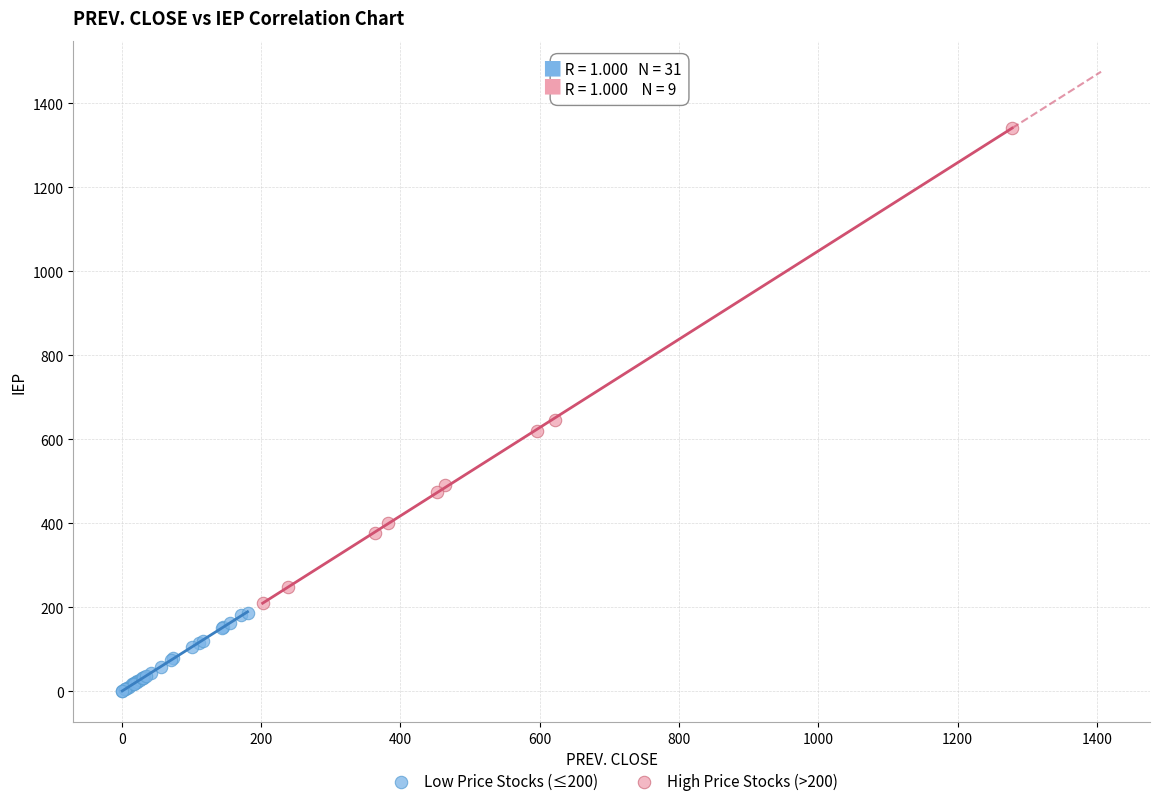

Which series has the widest spread of Y values?

High Price Stocks (>200)